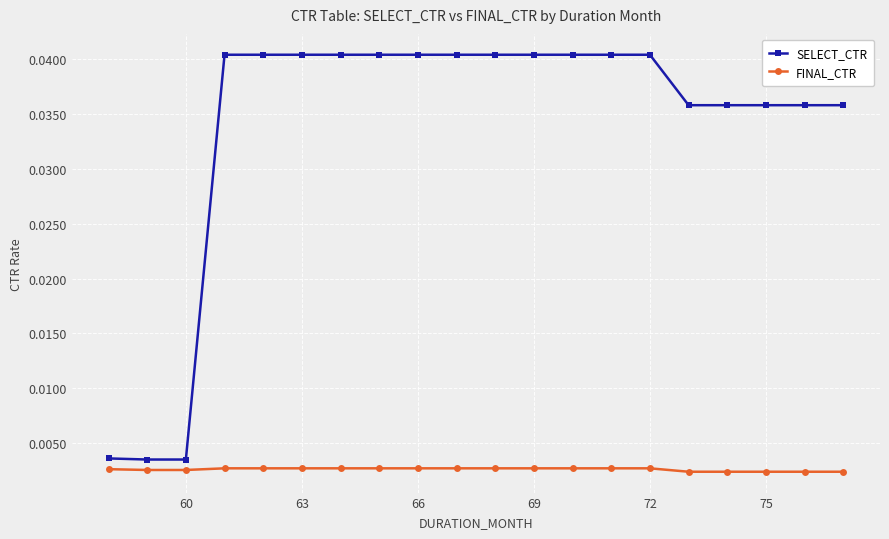

List the series in order of their peak value, lowest first.

FINAL_CTR, SELECT_CTR